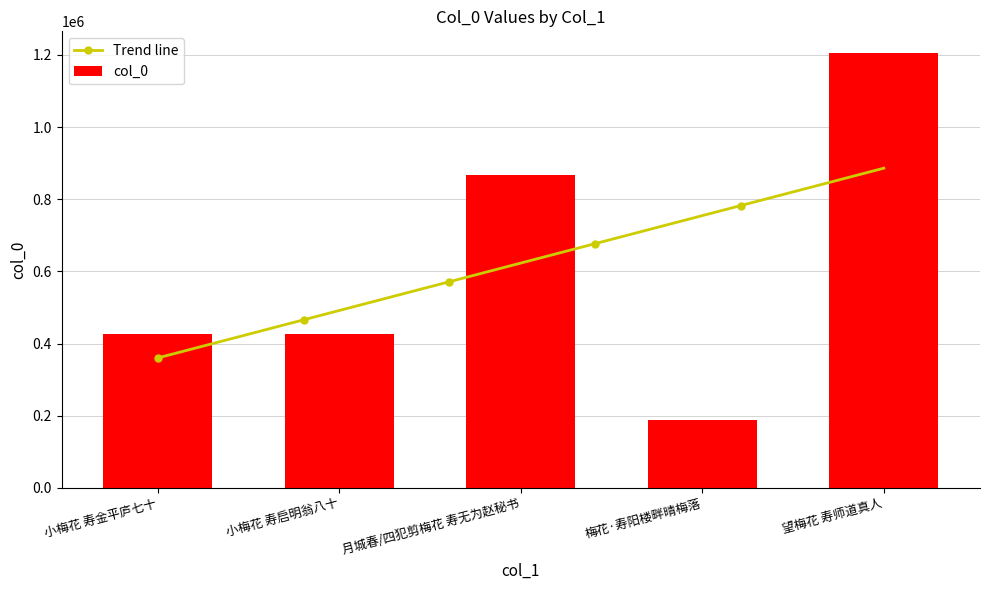

Rank the categories by value from lowest to highest.

梅花·寿阳楼畔晴梅落, 小梅花 寿金平庐七十, 小梅花 寿启明翁八十, 月城春/四犯剪梅花 寿无为赵秘书, 望梅花 寿师道真人